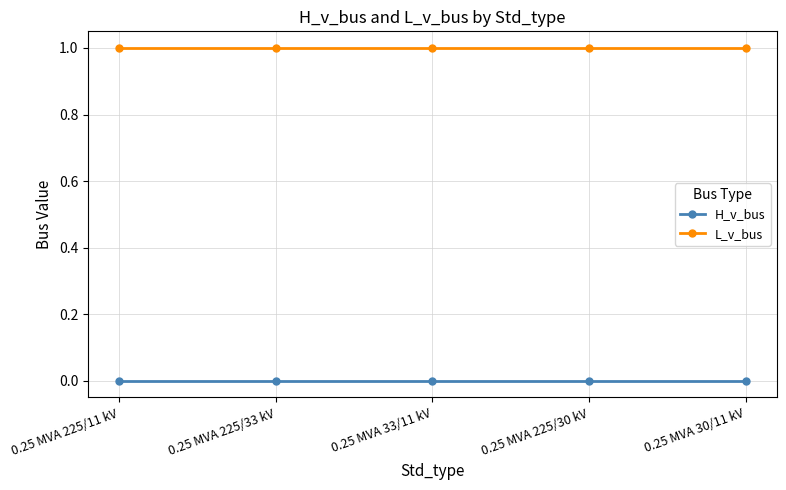

List the series in order of their peak value, lowest first.

H_v_bus, L_v_bus